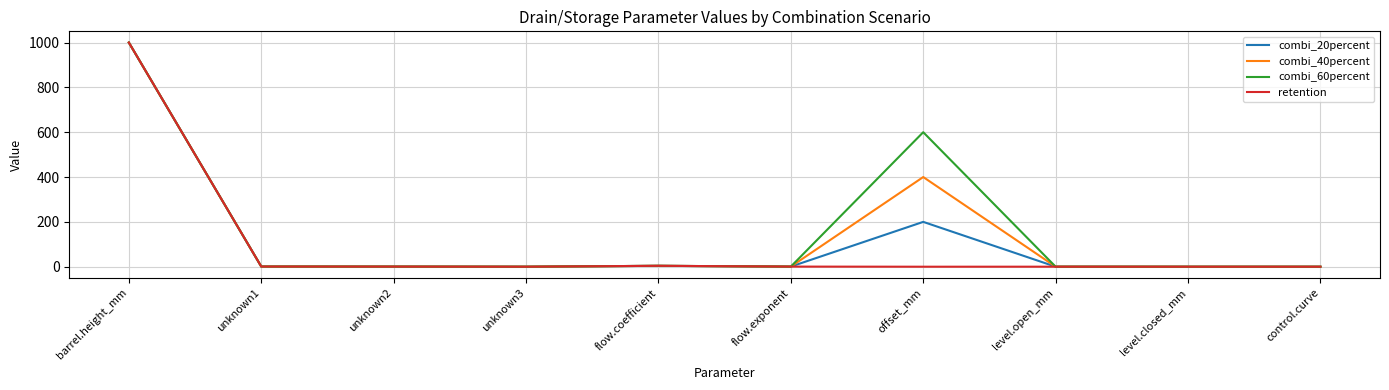

What is the difference between the highest and lowest values at offset_mm?

600.0